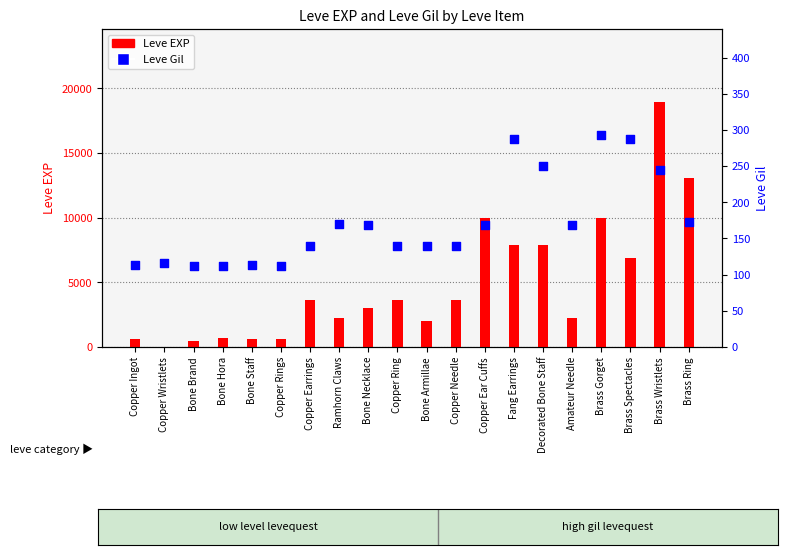

Which series reaches the maximum Y coordinate?

Leve EXP